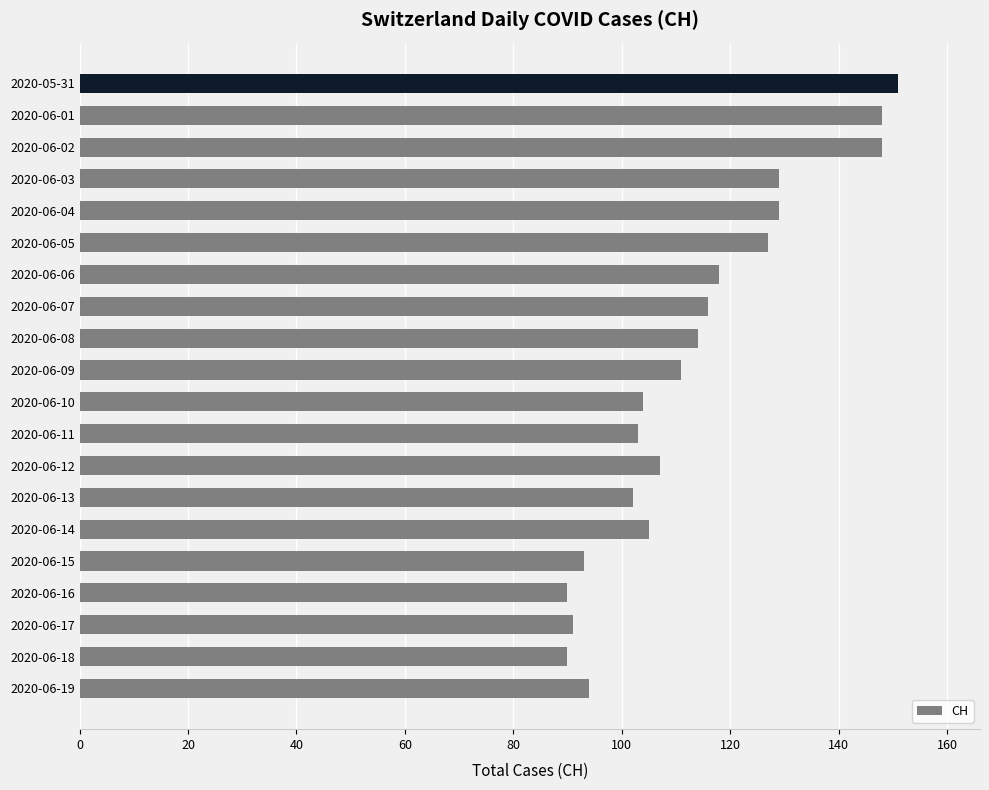

The chart shows a value of 187 at 2020-06-12. True or false?

False